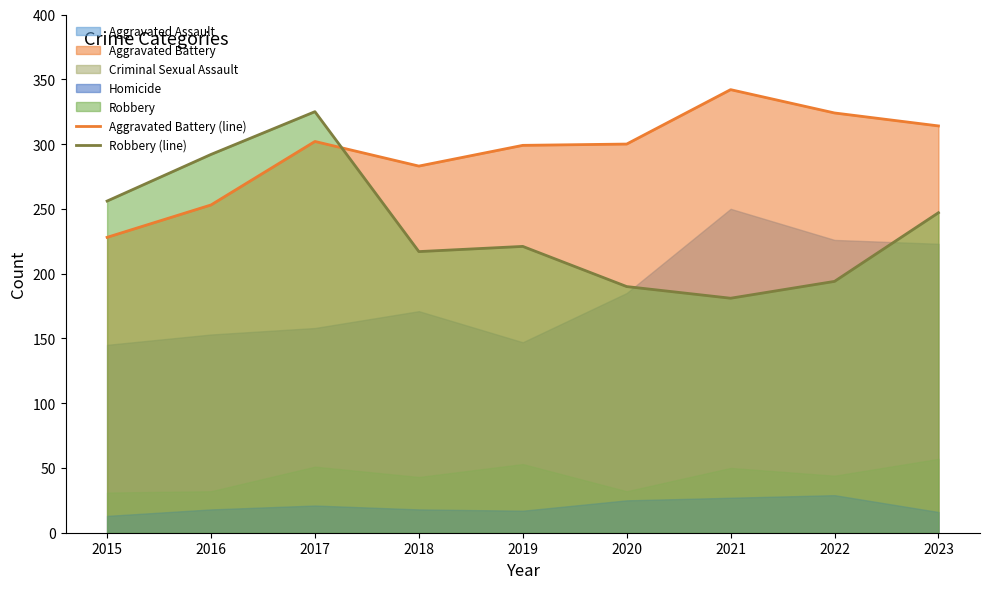

How many data points in Aggravated Battery (line) are less than 300?

4